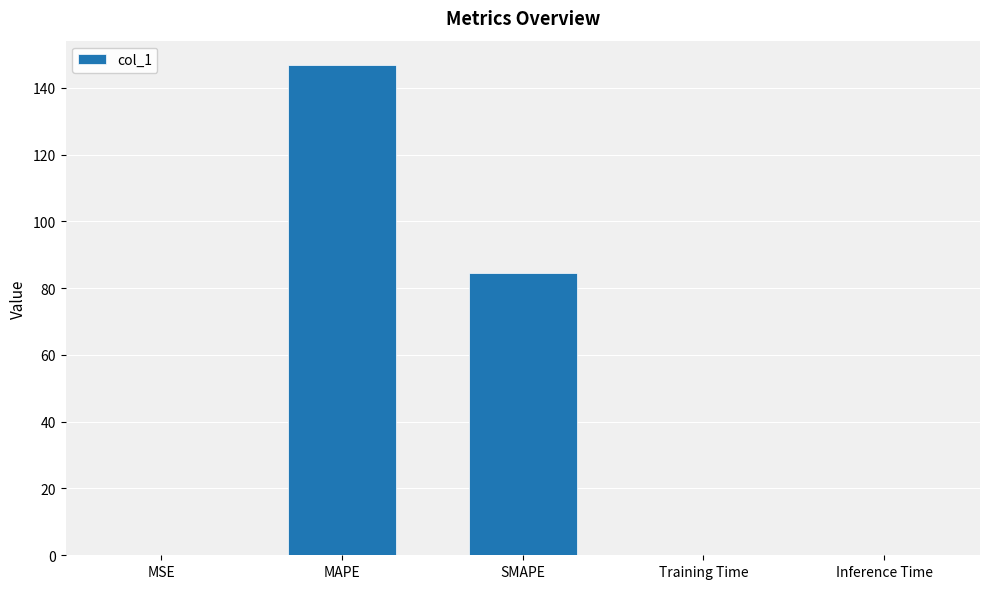

Which has a higher value, SMAPE or Inference Time?

SMAPE